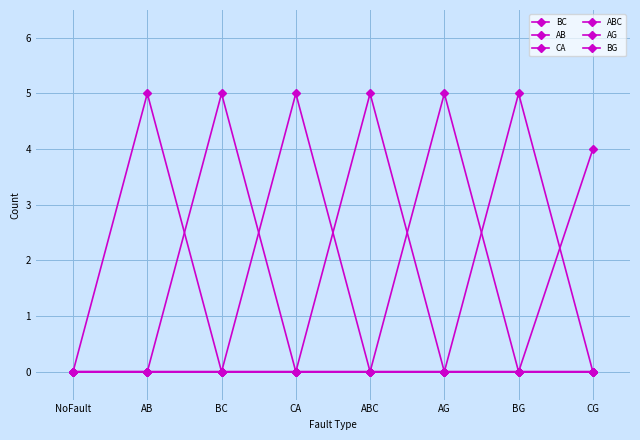

Reading left to right, what are all the values shown in this chart?

BC: NoFault=0	AB=0	BC=5	CA=0	ABC=0	AG=0	BG=0	CG=4
AB: NoFault=0	AB=5	BC=0	CA=0	ABC=0	AG=0	BG=0	CG=0
CA: NoFault=0	AB=0	BC=0	CA=5	ABC=0	AG=0	BG=0	CG=0
ABC: NoFault=0	AB=0	BC=0	CA=0	ABC=5	AG=0	BG=0	CG=0
AG: NoFault=0	AB=0	BC=0	CA=0	ABC=0	AG=5	BG=0	CG=0
BG: NoFault=0	AB=0	BC=0	CA=0	ABC=0	AG=0	BG=5	CG=0